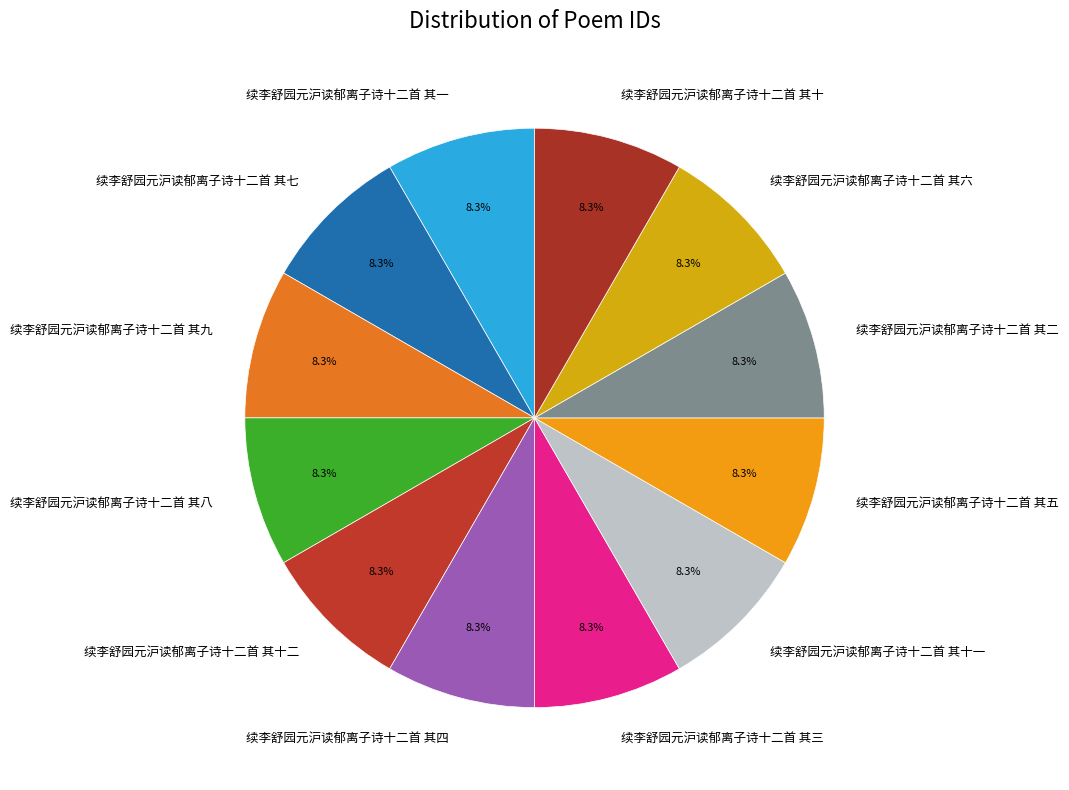

Does 续李舒园元沪读郁离子诗十二首 其十一 represent more than half of the total?

No